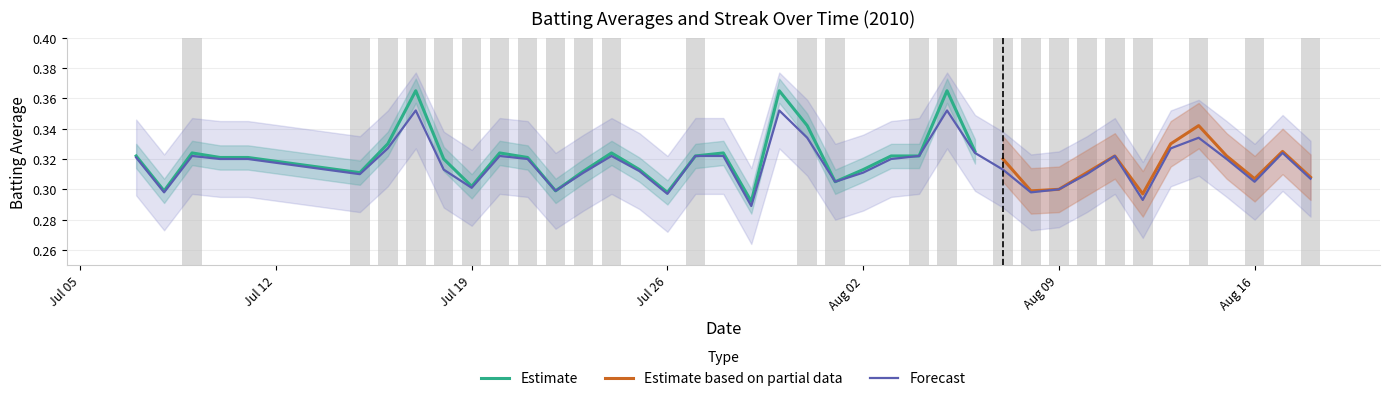

What position from the left is 2010-07-10?

4